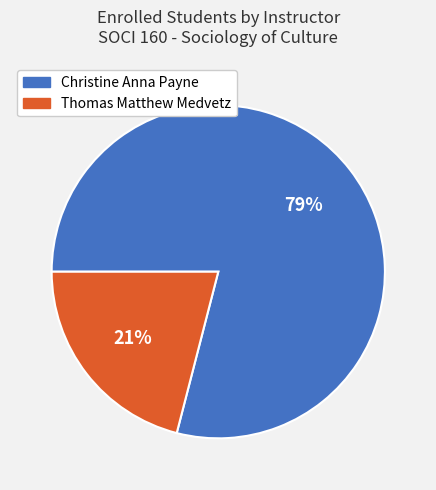

What is the smallest slice in the pie chart?

Thomas Matthew Medvetz